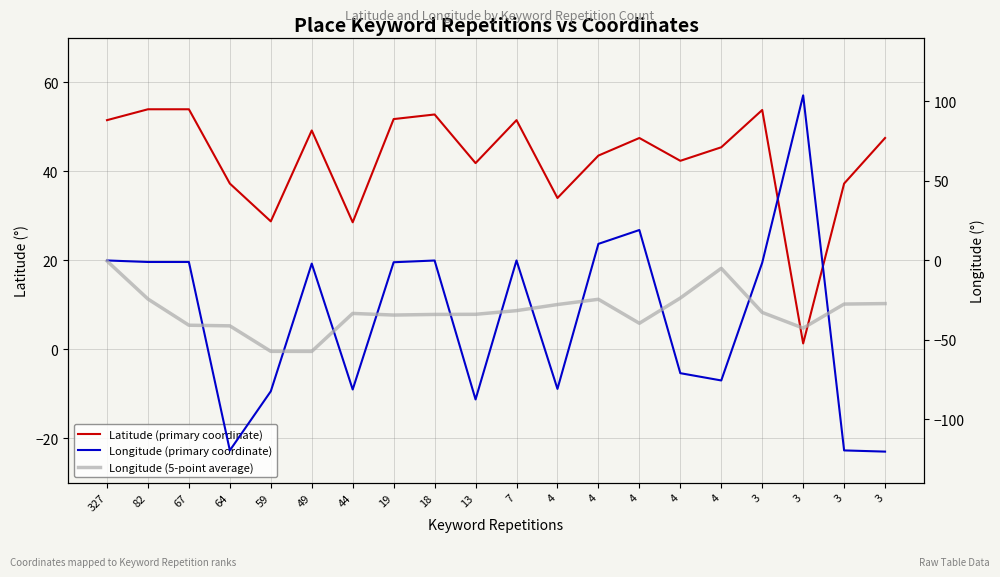

What is the value of the Latitude (primary coordinate) point at the 7th from the left?

28.5